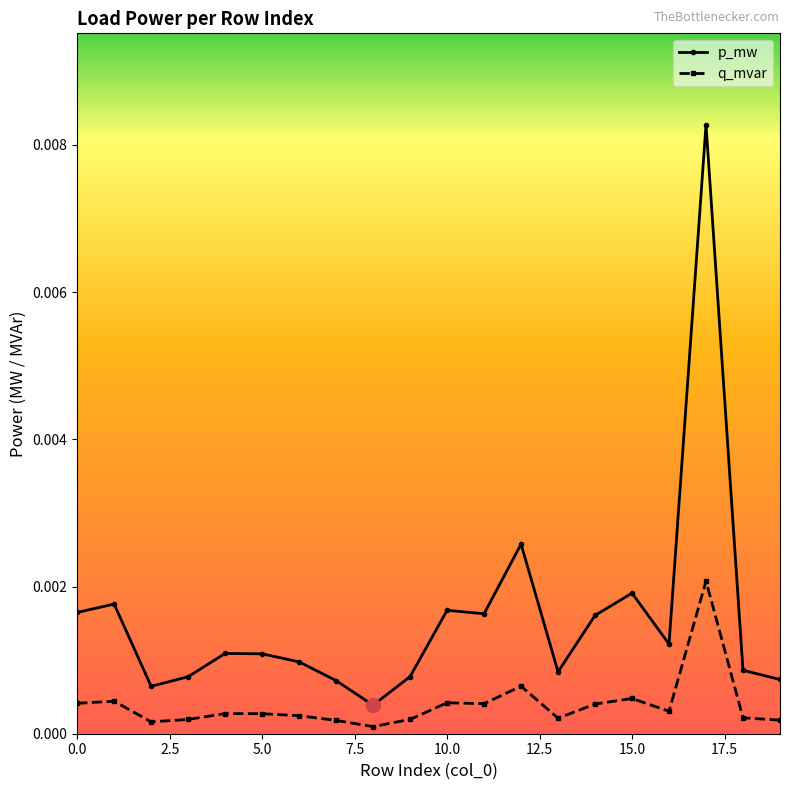

Which series has the largest total across all categories?

p_mw